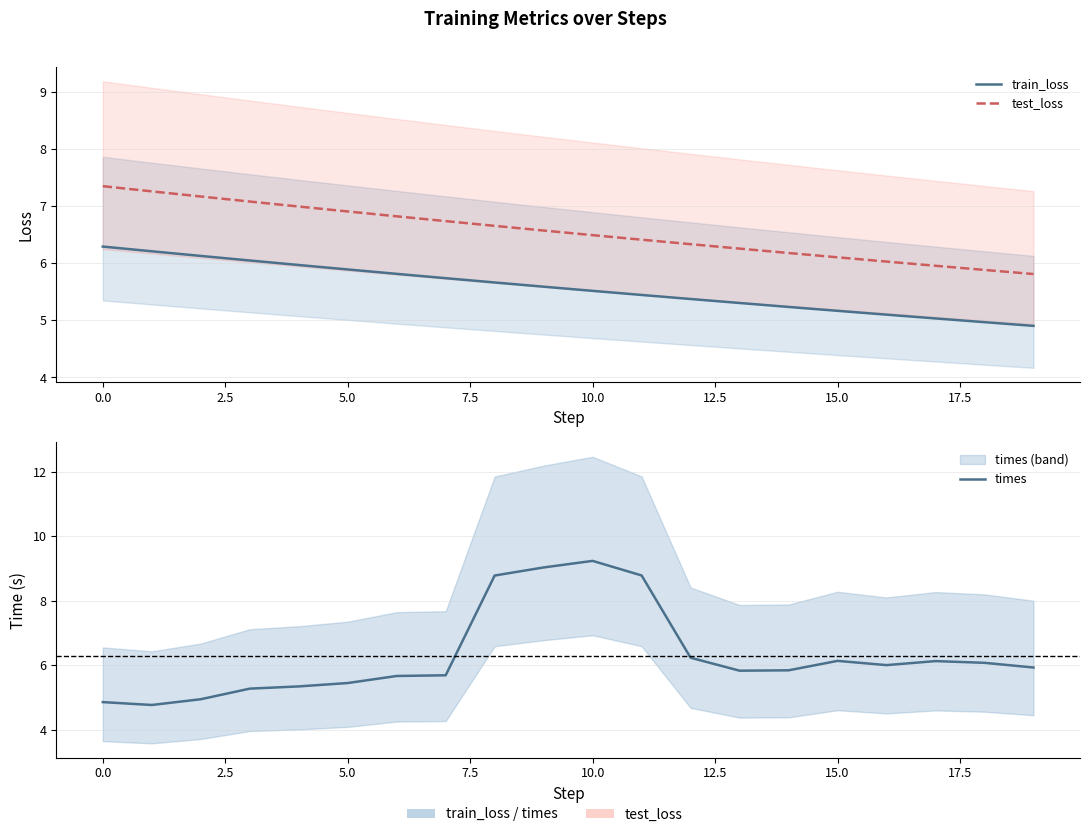

Which category has the lowest value in the test_loss series?

19